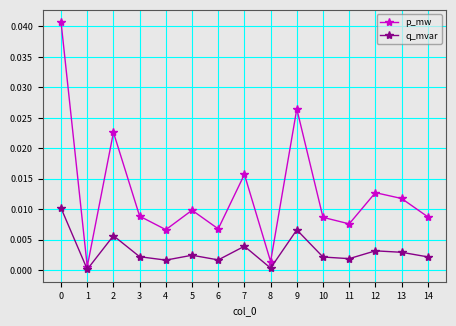

Which series changed the most between 4 and 11?

p_mw